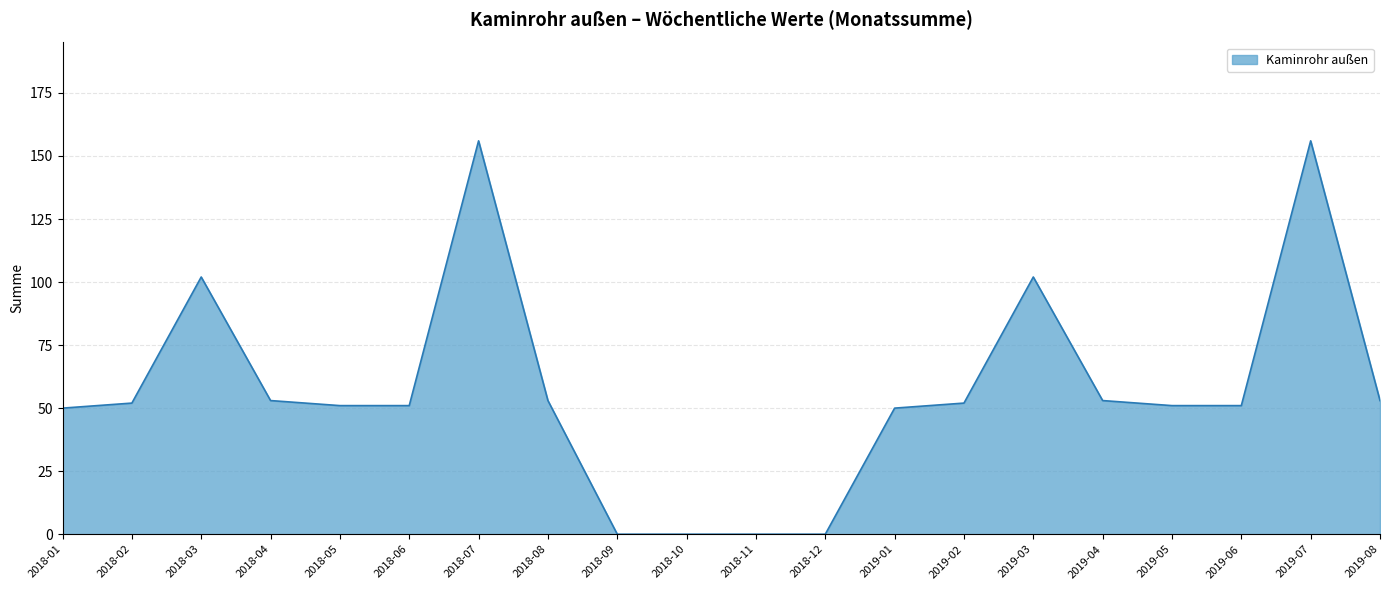

What is the difference between the values at 2018-01 and 2018-11?

50